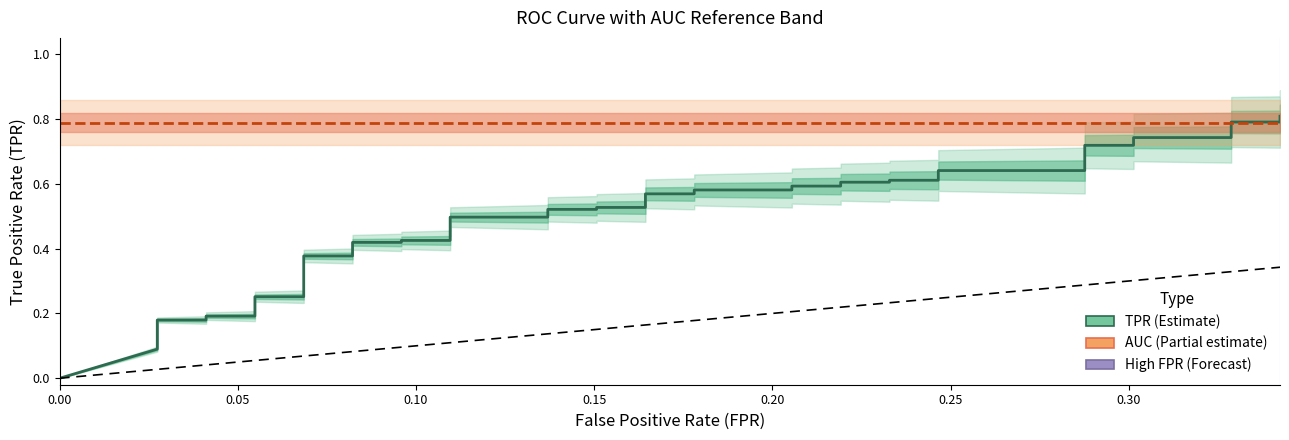

Reading left to right, transcribe all the data shown in this chart.

0.0	0.1	0.1	0.2	0.2	0.2	0.2	0.3	0.3	0.4	0.4	0.4	0.4	0.4	0.4	0.5	0.5	0.5	0.5	0.5	0.5	0.6	0.6	0.6	0.6	0.6	0.6	0.6	0.6	0.6	0.6	0.6	0.6	0.7	0.7	0.7	0.7	0.8	0.8	0.8